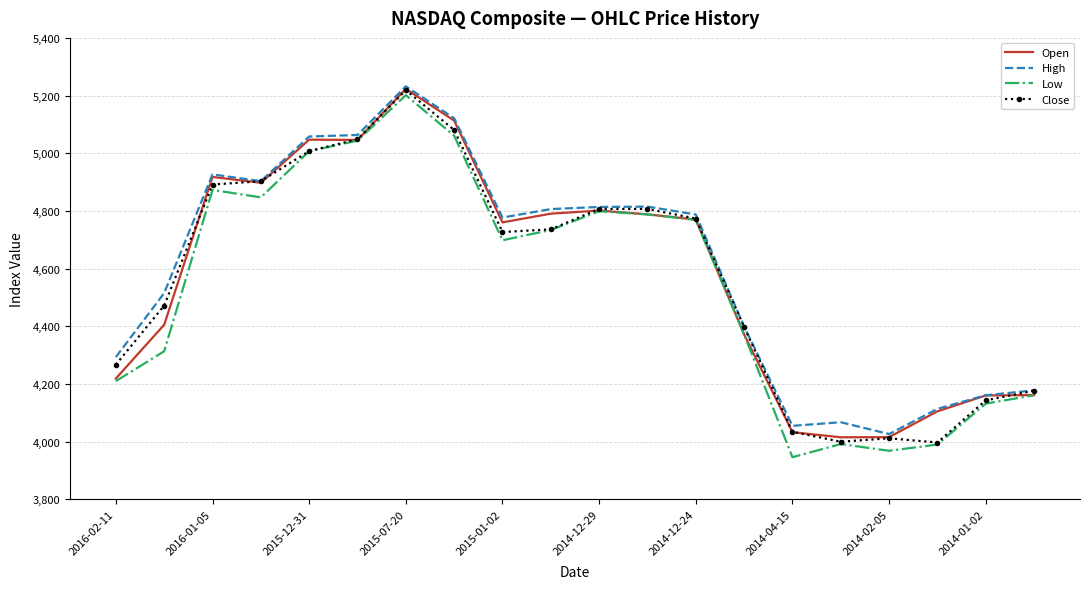

Which series has the largest range (max minus min)?

Low